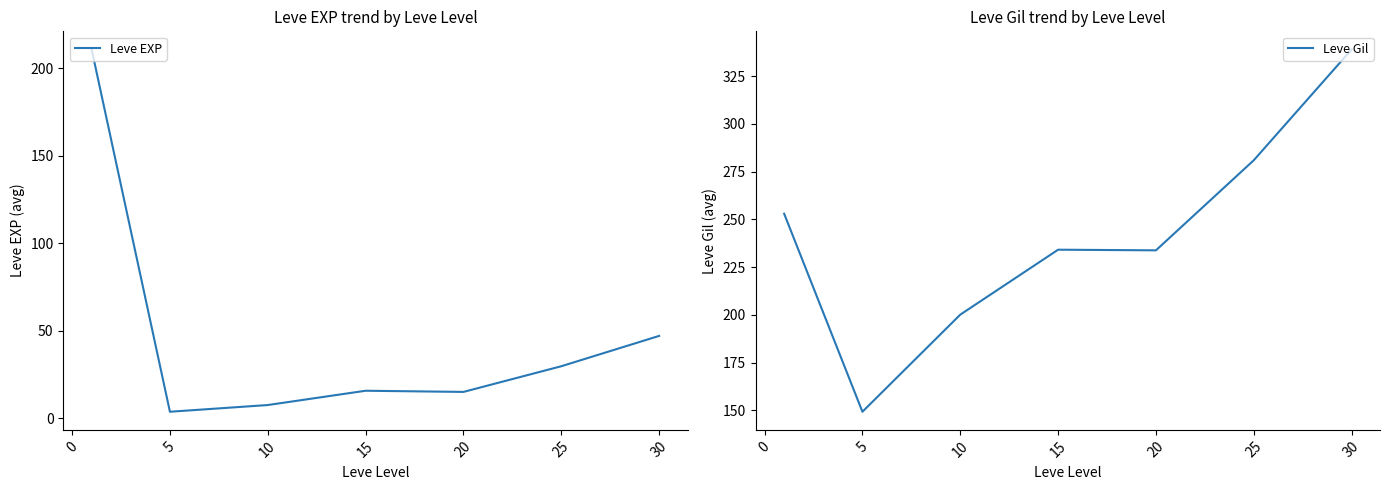

The Leve EXP series shows 23.2 at 15. True or false?

False